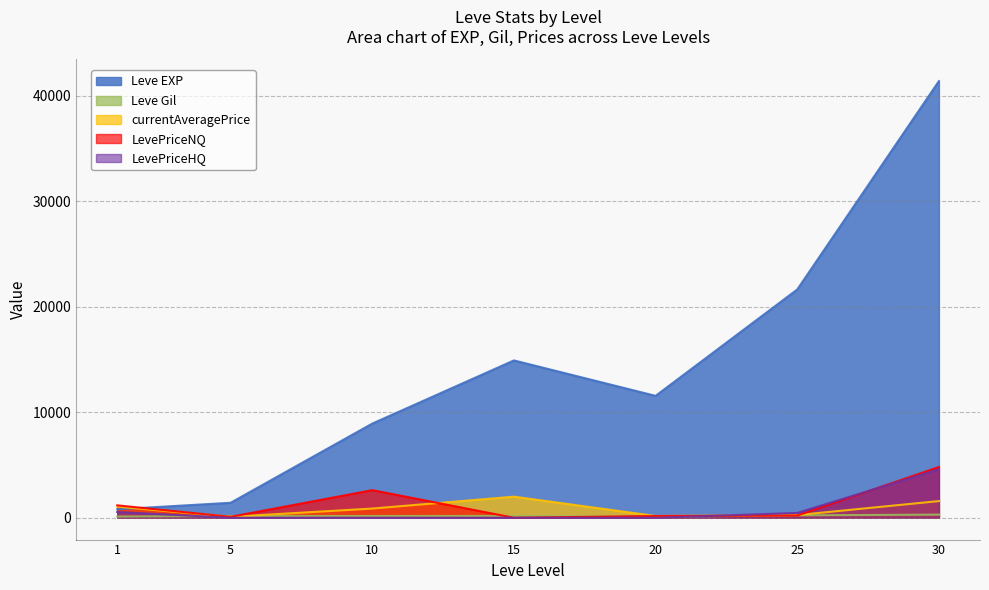

What is the difference between the maximum and minimum values in the LevePriceHQ series?

4602.0